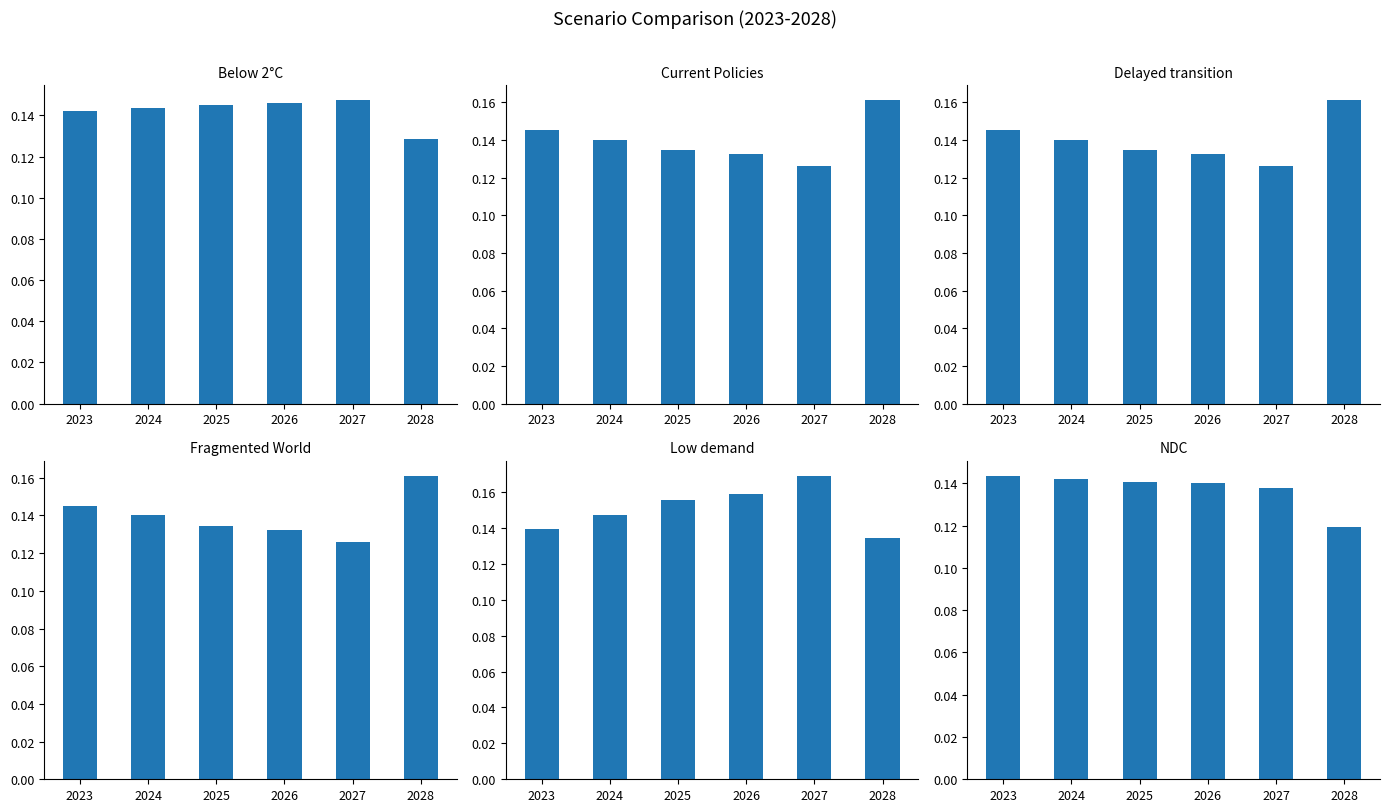

Which series has the largest total across all categories?

Low demand